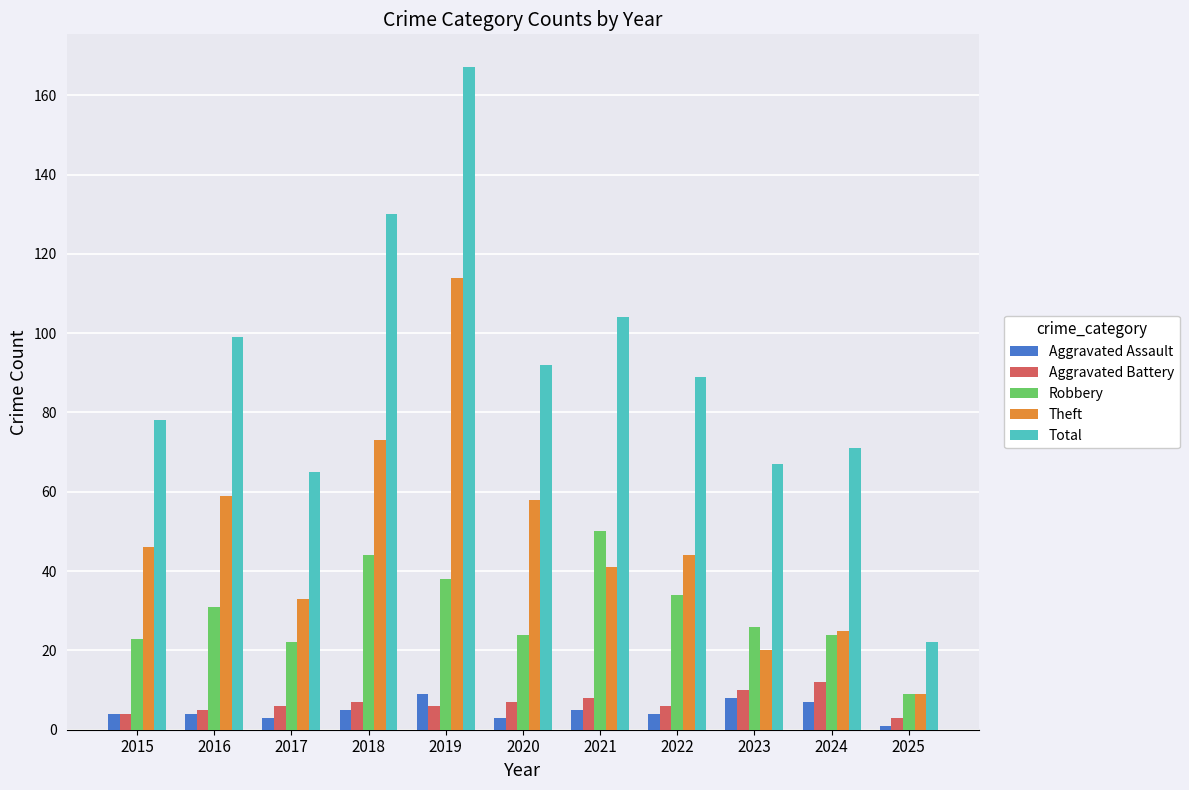

What is the spread (max minus min) of values at 2016?

95